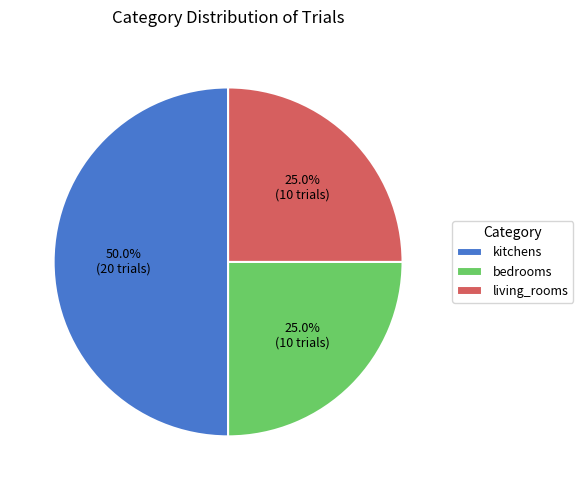

What is the largest slice in the pie chart?

kitchens